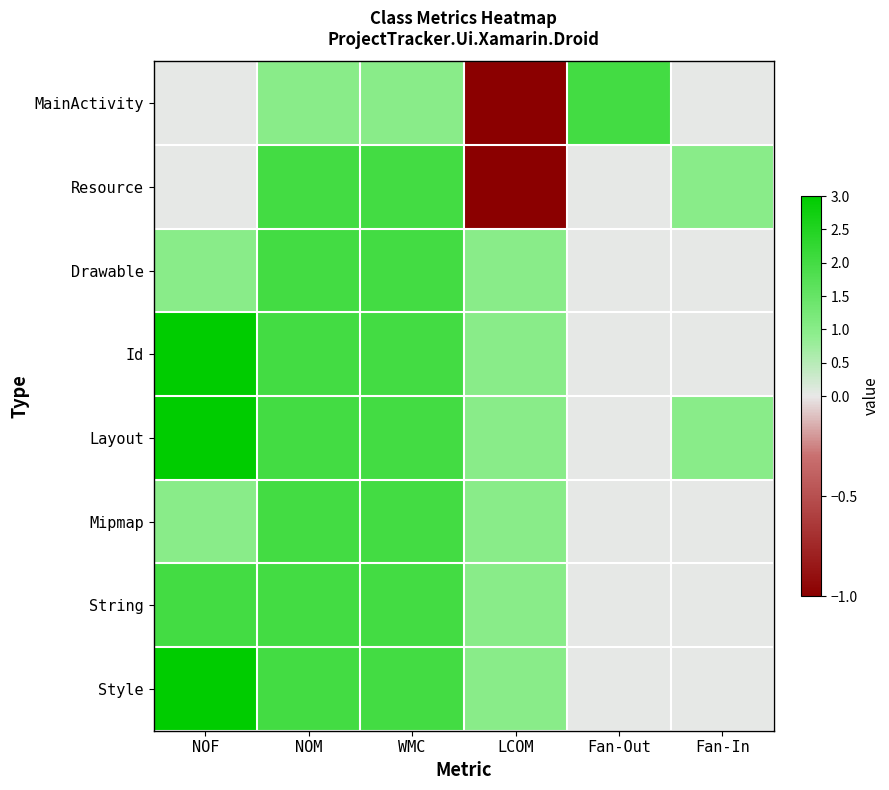

Which series has the largest total across all categories?

Layout